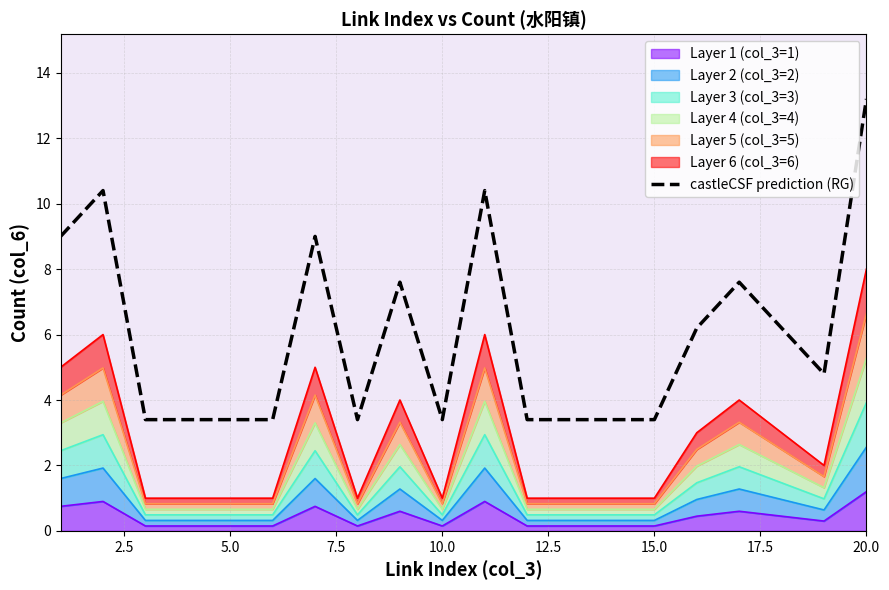

True or false: the data shows 1.5 at 7.5.

False